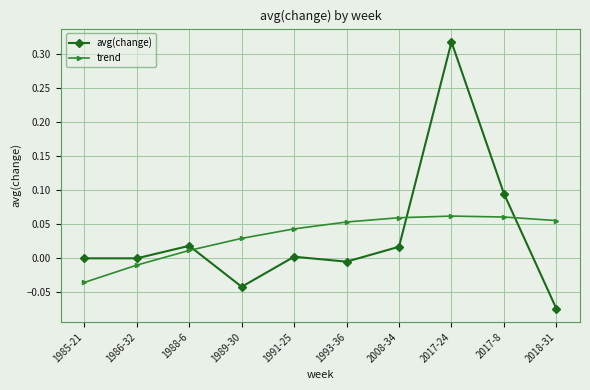

What is the label of the 3rd point from the right?

2017-24